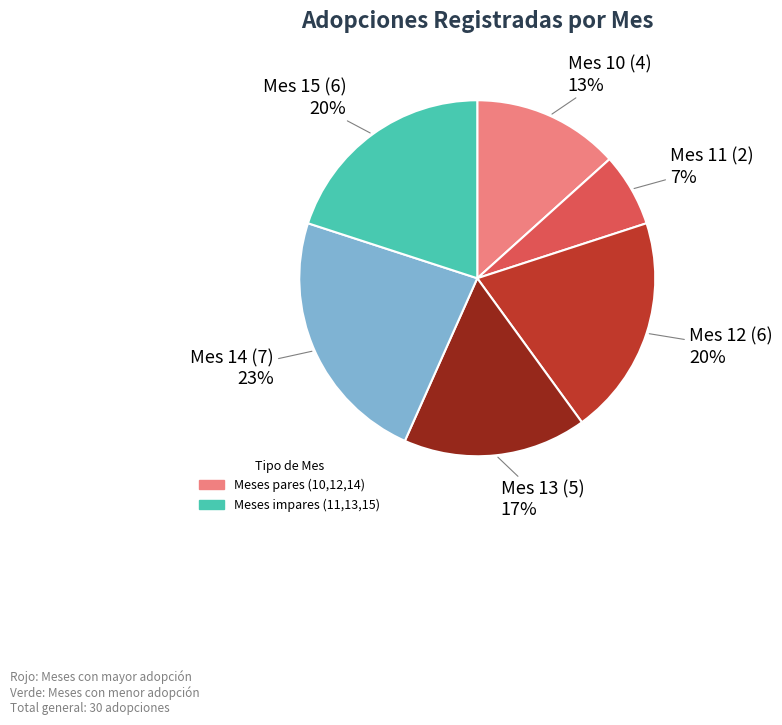

Does any single category account for the majority?

No